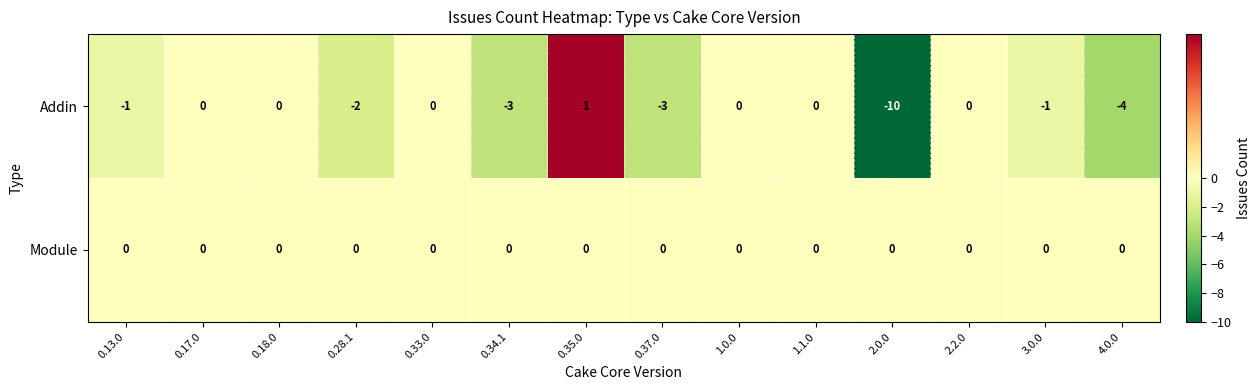

Count the number of data series in this chart.

2